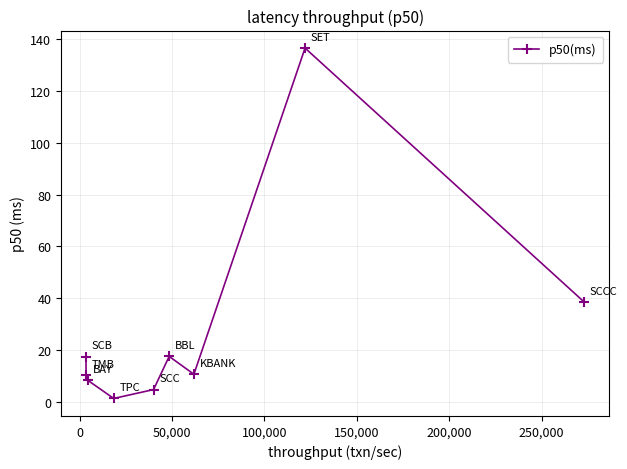

True or false: there are more than 1 points higher than both neighbors.

True